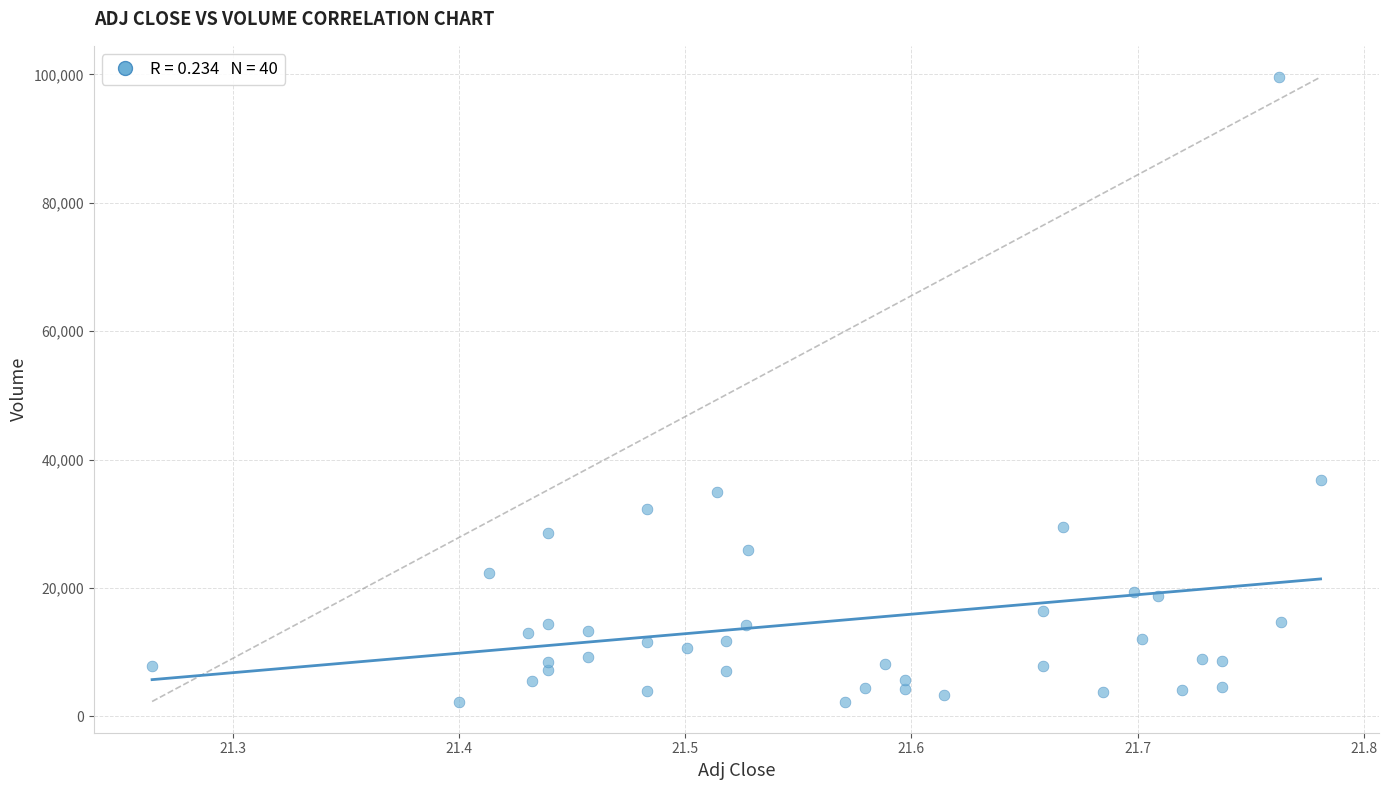

What Y value in the scatter plot is closest to 50950?

36800